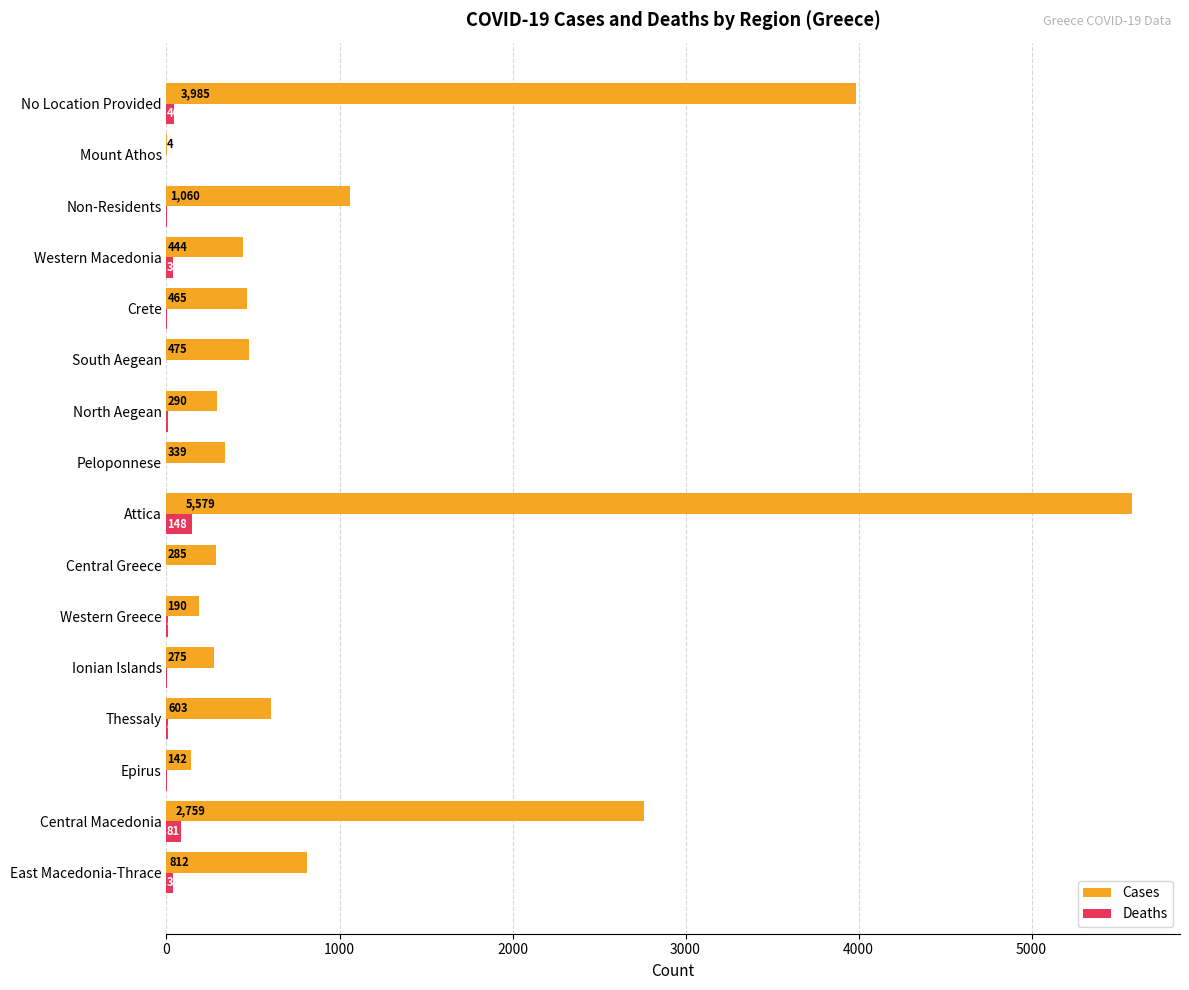

What is the average value of the Deaths series?

24